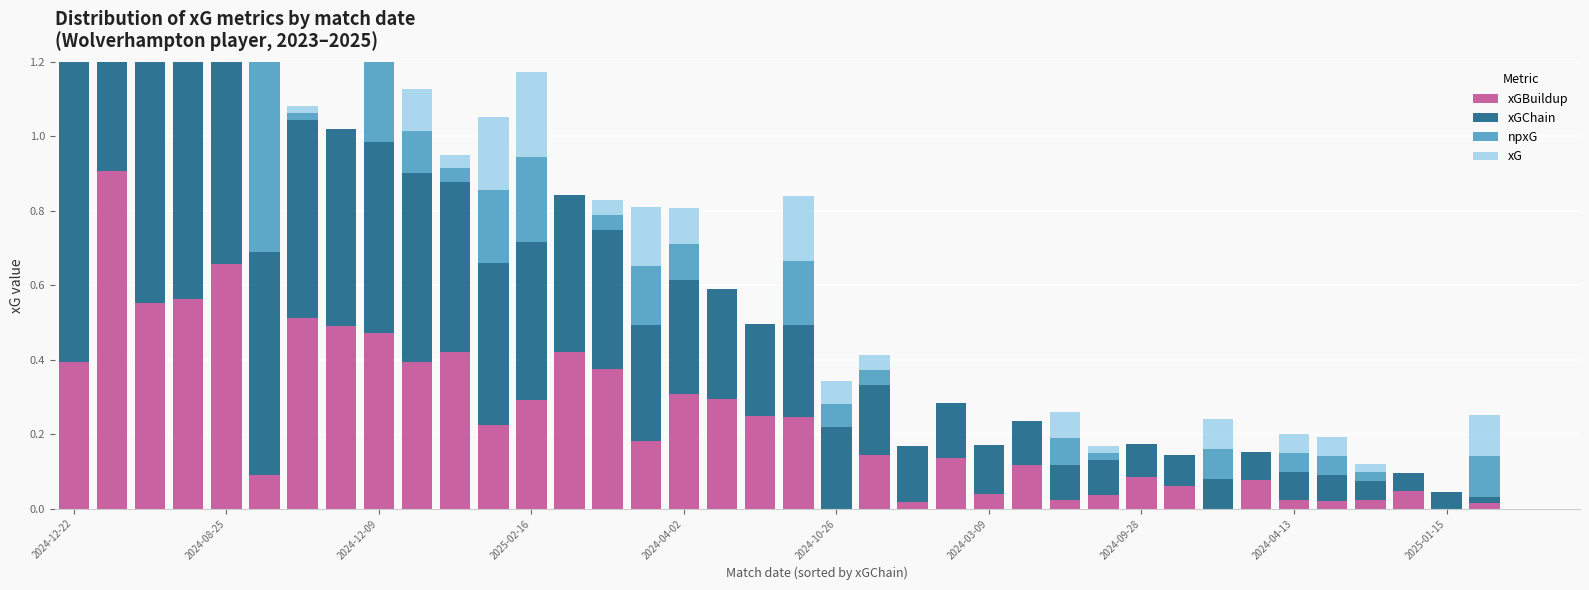

Rank the series at 22 from lowest to highest value.

npxG, xG, xGBuildup, xGChain